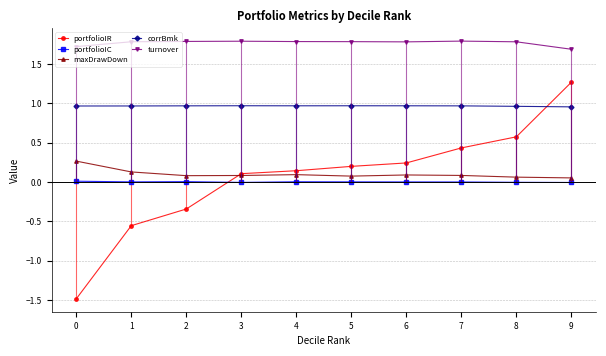

Is the value of maxDrawDown at 4 greater than the value of turnover at 2?

No